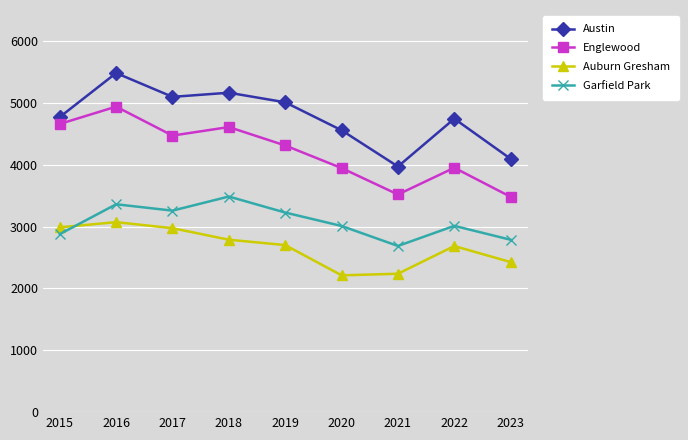

True or false: Austin and Garfield Park cross at least once.

False